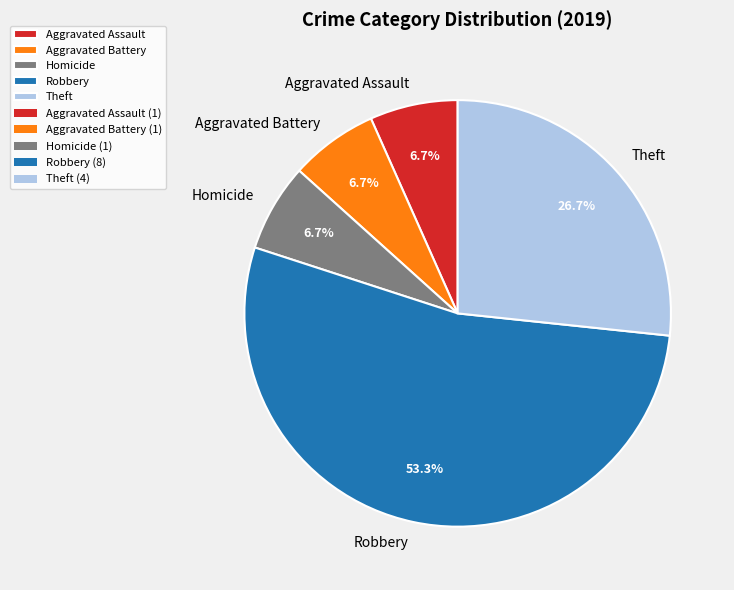

Count the number of slices in the pie.

5